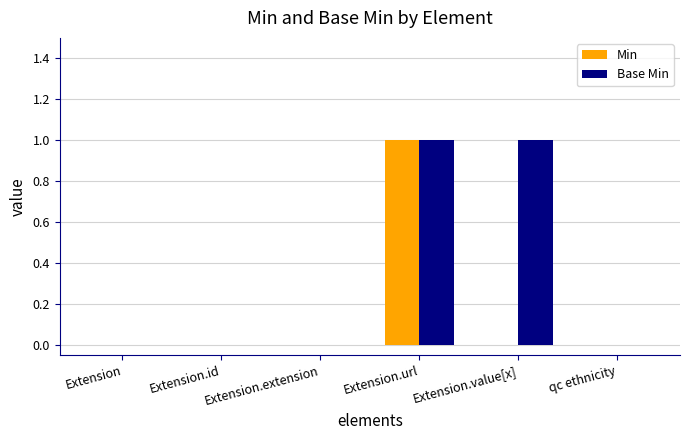

Reading left to right, list all the values displayed in this chart.

Min: Extension=0	Extension.id=0	Extension.extension=0	Extension.url=1	Extension.value[x]=0	qc ethnicity=0
Base Min: Extension=0	Extension.id=0	Extension.extension=0	Extension.url=1	Extension.value[x]=1	qc ethnicity=0